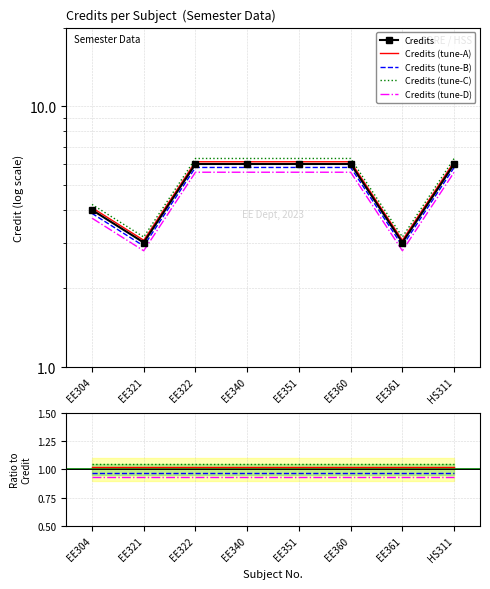

True or false: the data shows 10.8 at EE351.

False